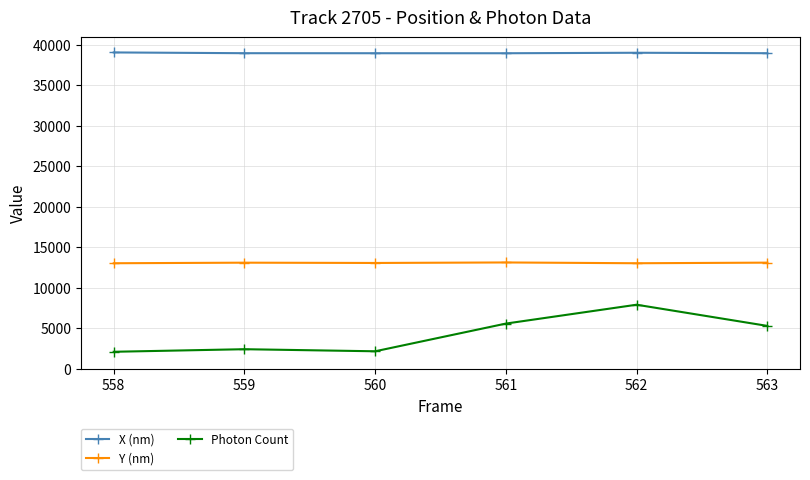

True or false: X (nm) and Photon Count cross at least once.

False